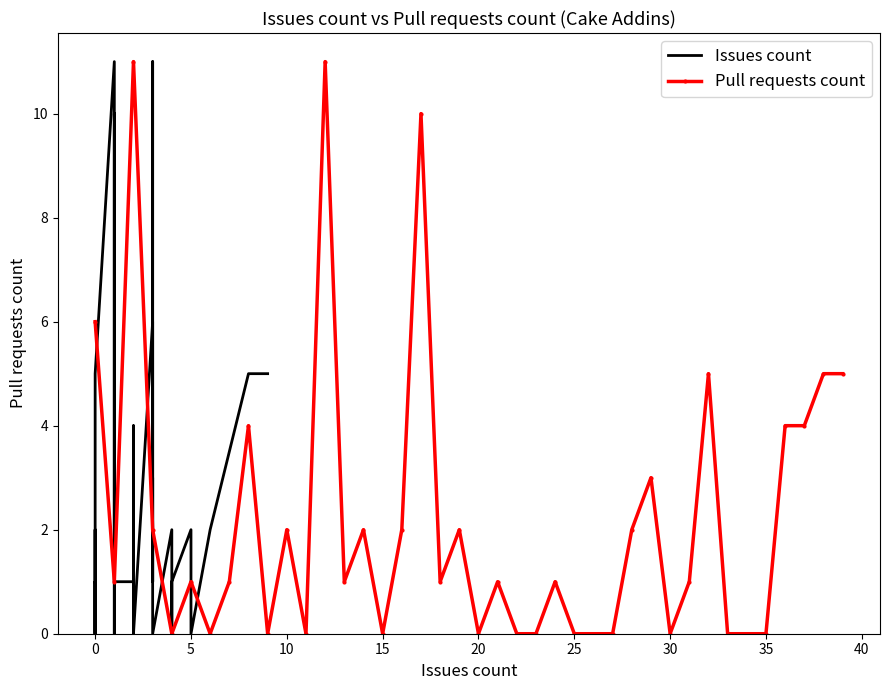

What is the difference between the second highest and second lowest values in the Issues count series?

11